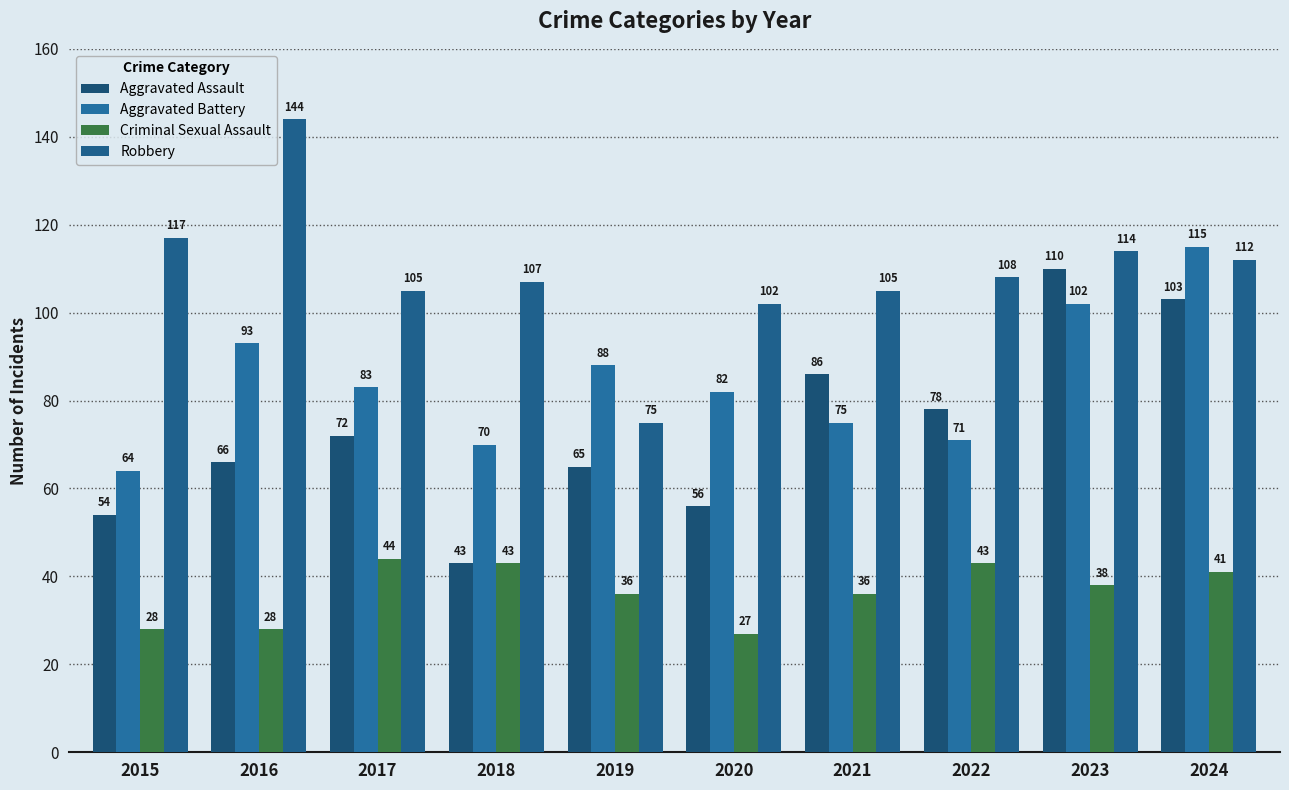

Count the number of categories in the chart.

10